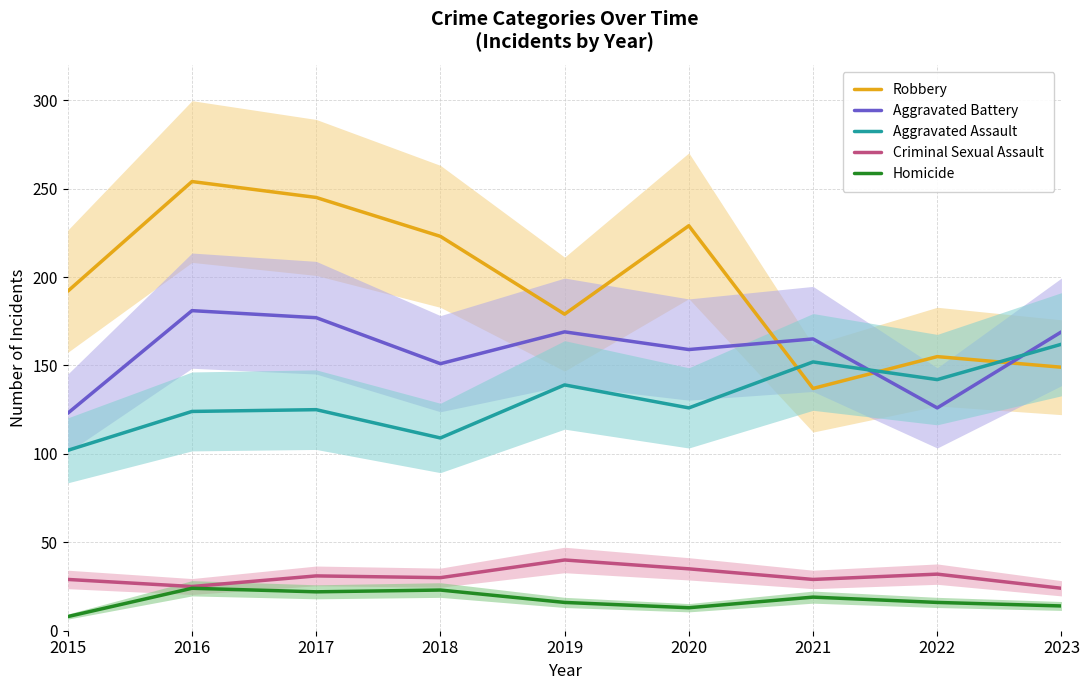

Reading left to right, transcribe all the data shown in this chart.

Robbery: 2015=192	2016=254	2017=245	2018=223	2019=179	2020=229	2021=137	2022=155	2023=149
Aggravated Battery: 2015=123	2016=181	2017=177	2018=151	2019=169	2020=159	2021=165	2022=126	2023=169
Aggravated Assault: 2015=102	2016=124	2017=125	2018=109	2019=139	2020=126	2021=152	2022=142	2023=162
Criminal Sexual Assault: 2015=29	2016=25	2017=31	2018=30	2019=40	2020=35	2021=29	2022=32	2023=24
Homicide: 2015=8	2016=24	2017=22	2018=23	2019=16	2020=13	2021=19	2022=16	2023=14